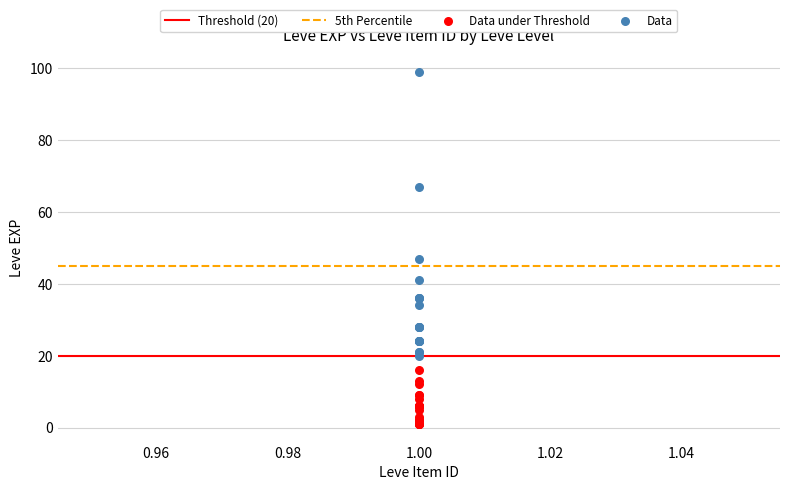

Which series has the largest Y range (max minus min)?

Data